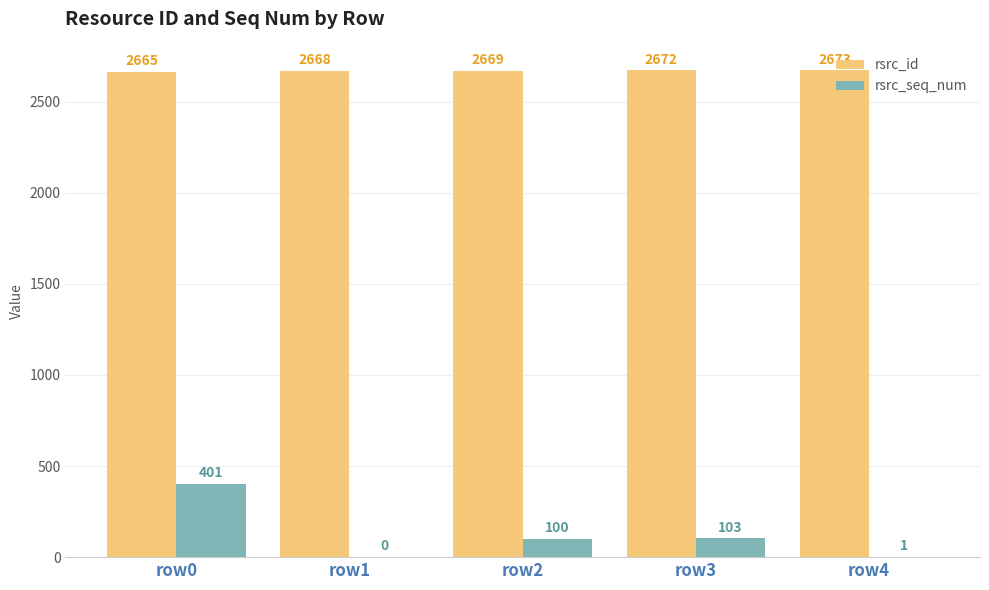

What value does the rsrc_id series have at row2?

2669